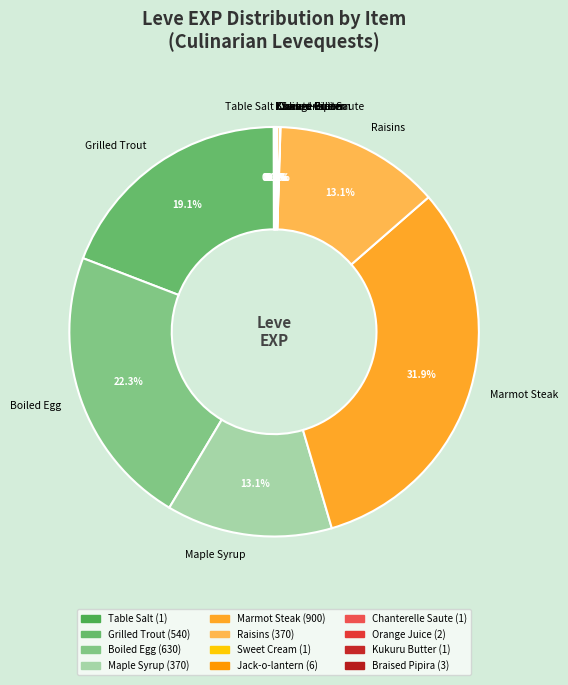

How much of the chart is everything except Grilled Trout?

80.9%